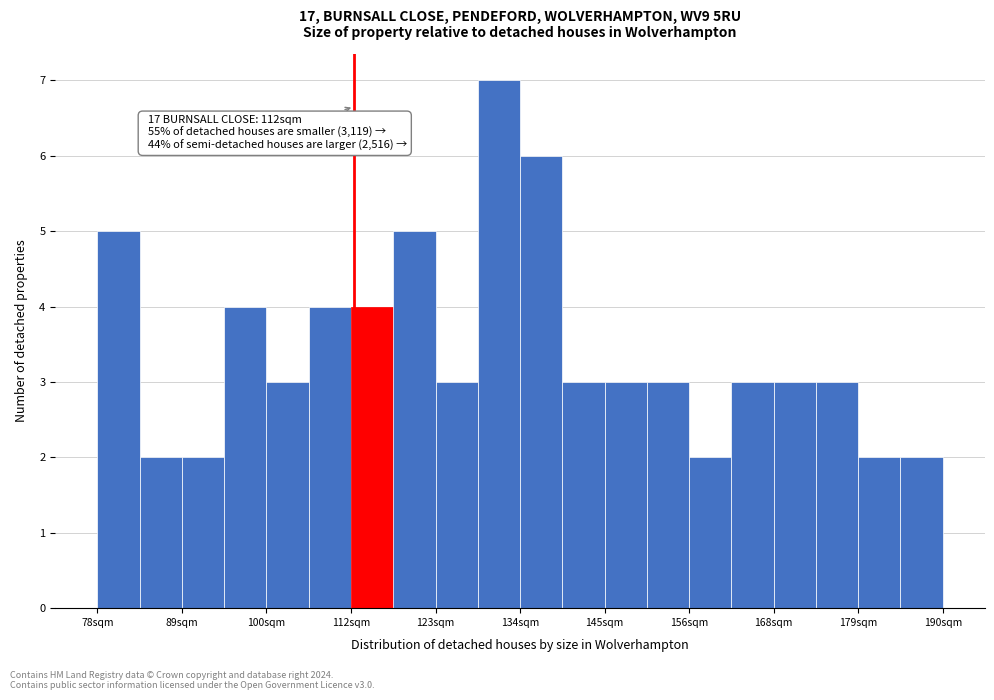

Around what value on the x-axis is the tallest bar? Give the approximate position of its centre, as read against the axis.

132